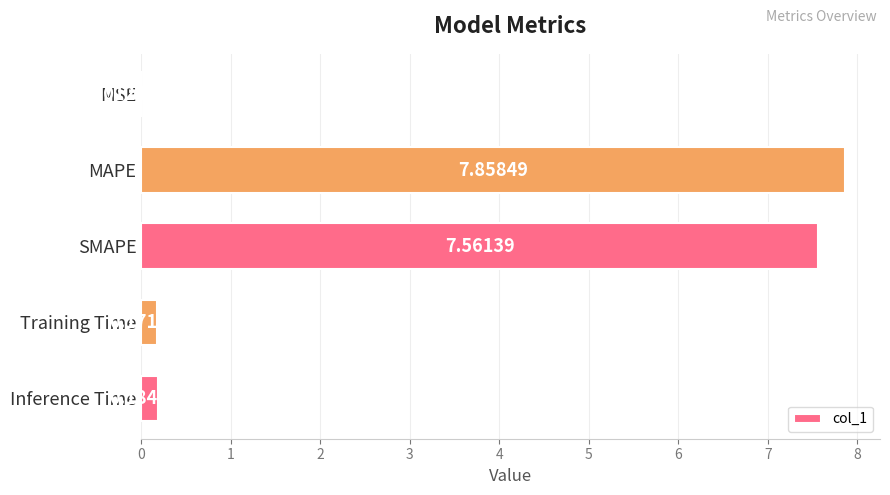

Where is the data nearest to the value 3?

Inference Time